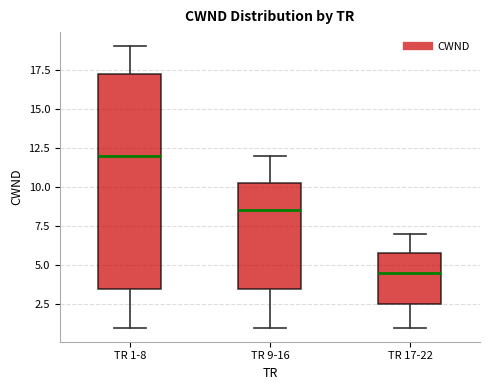

Reading left to right, transcribe this box plot: for each box, give where its median line is, the range the box spans, and where its two whiskers end, as read against the y-axis. The values are not printed on the chart, so give them approximately, as read against the axis.

TR 1-8: median 12.0, box 3.5 to 17.5, whiskers 1.0 to 19.0
TR 9-16: median 8.5, box 3.5 to 10.5, whiskers 1.0 to 12.0
TR 17-22: median 4.5, box 2.5 to 6.0, whiskers 1.0 to 7.0